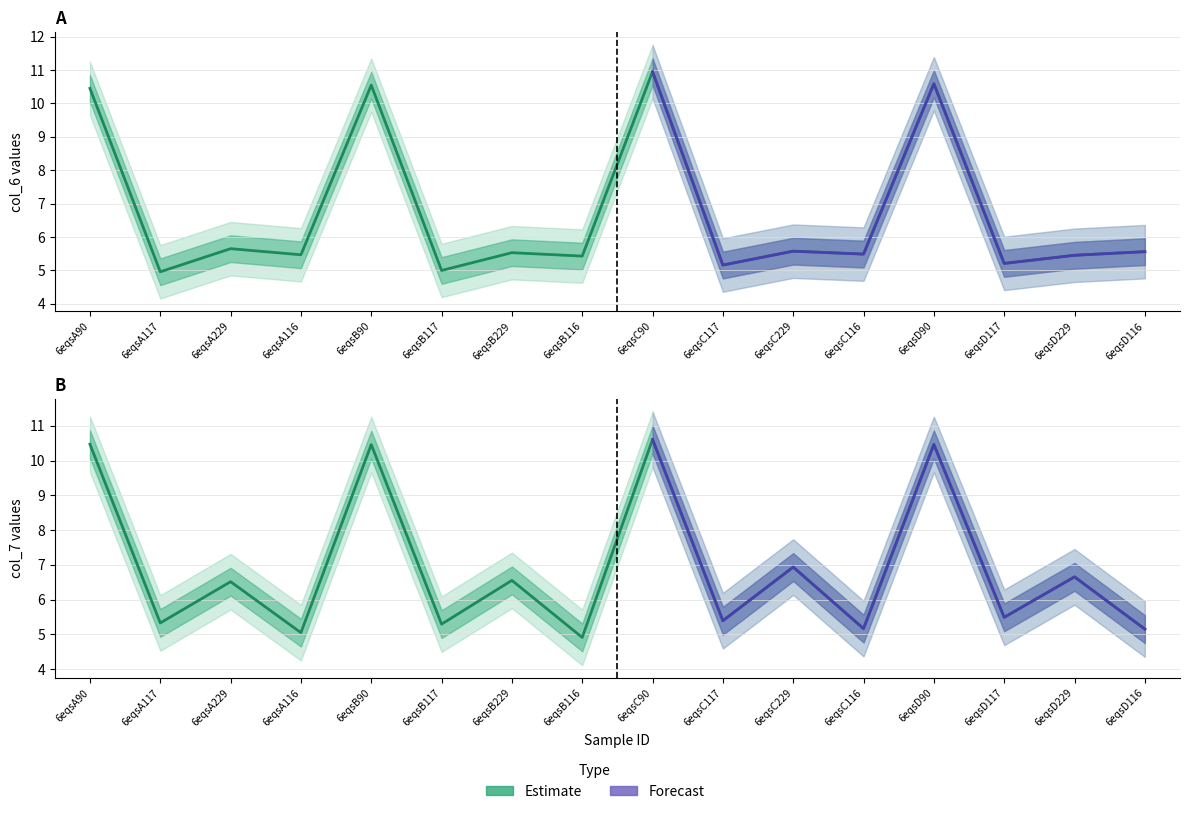

Is the value of col_6 at 6eqsC117 greater than the value of col_7 at 6eqsB117?

No